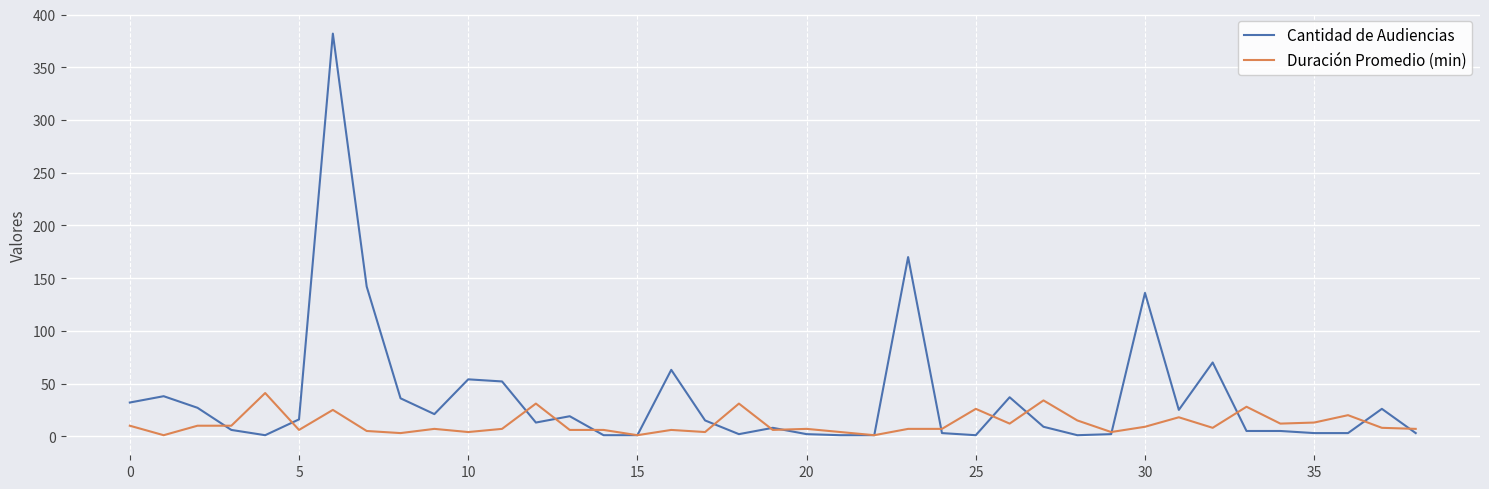

True or false: Duración Promedio (min) and Cantidad de Audiencias intersect in this chart.

True